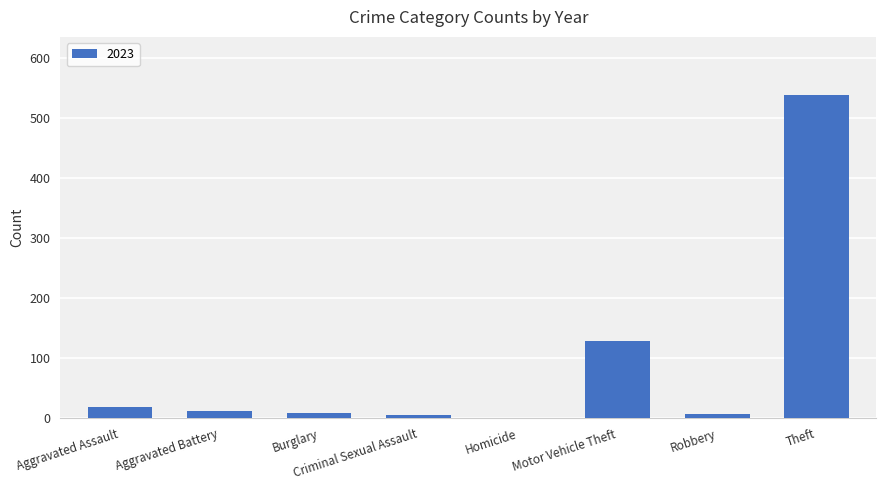

Are the bars horizontal?

No